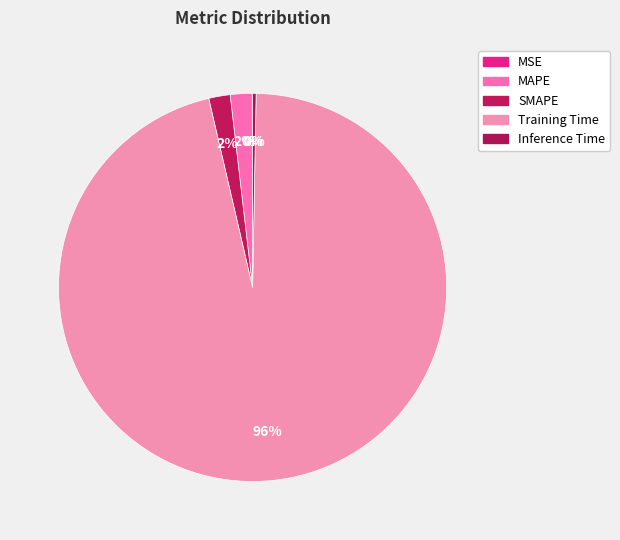

What is the change in value from MAPE to Training Time?

+1.9